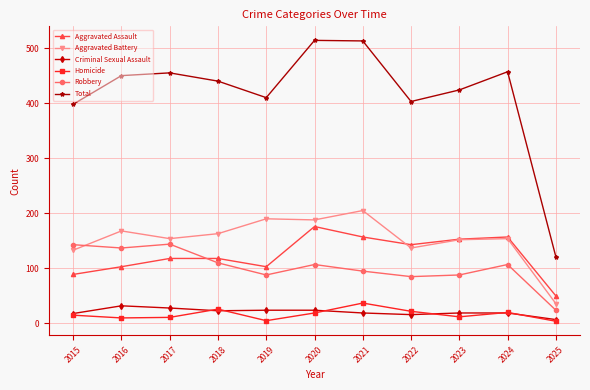

What is the value of the Homicide point at the 11th from the left?

4